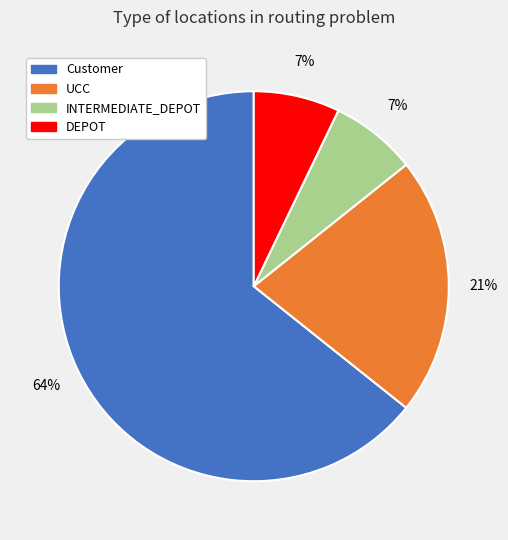

Is Customer the majority of the pie?

Yes